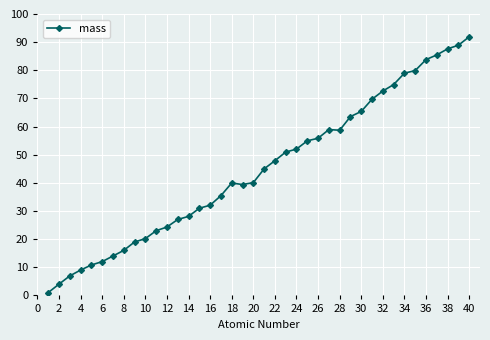

How many lines are shown in the chart?

1